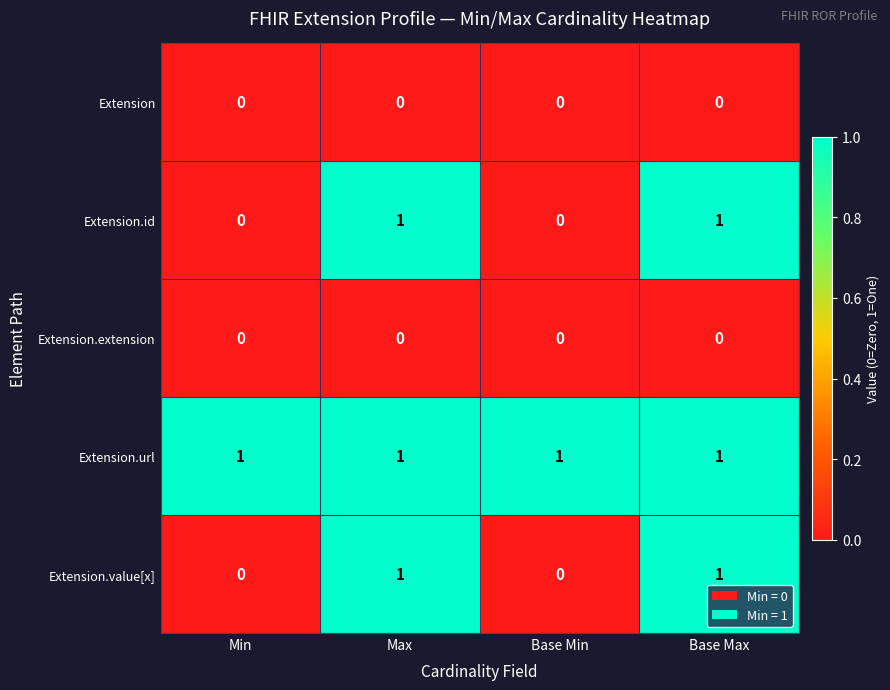

Reading left to right, what are all the values shown in this chart?

Extension: Min=0	Max=0	Base Min=0	Base Max=0
Extension.id: Min=0	Max=1	Base Min=0	Base Max=1
Extension.extension: Min=0	Max=0	Base Min=0	Base Max=0
Extension.url: Min=1	Max=1	Base Min=1	Base Max=1
Extension.value[x]: Min=0	Max=1	Base Min=0	Base Max=1